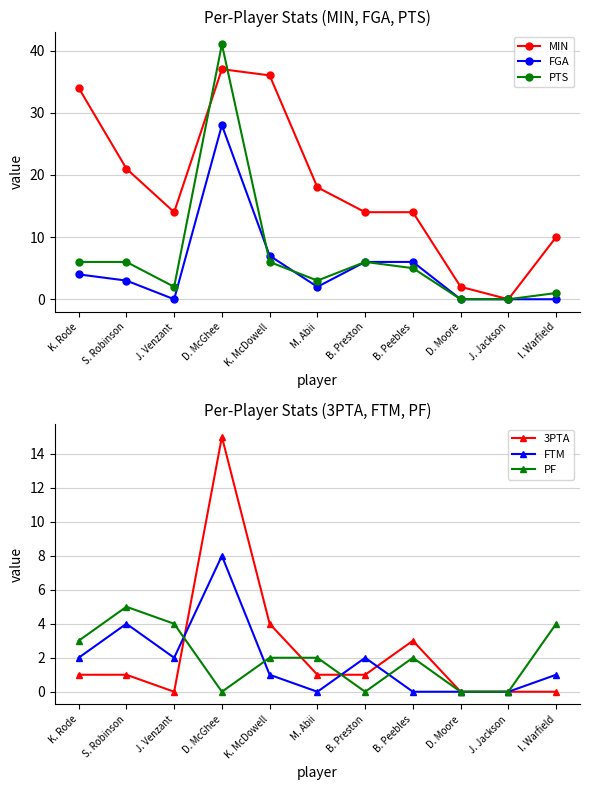

What is the total value across all series at K. McDowell?

56